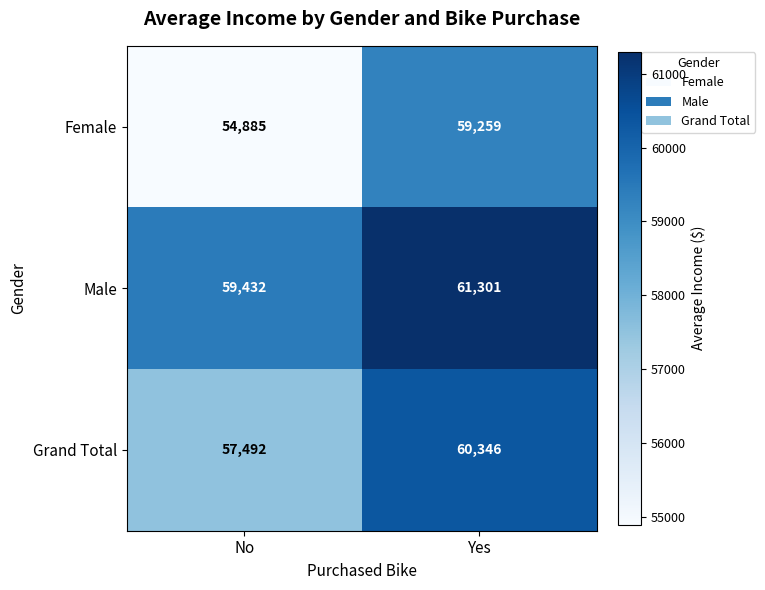

The Female series shows 54885 at No. True or false?

True